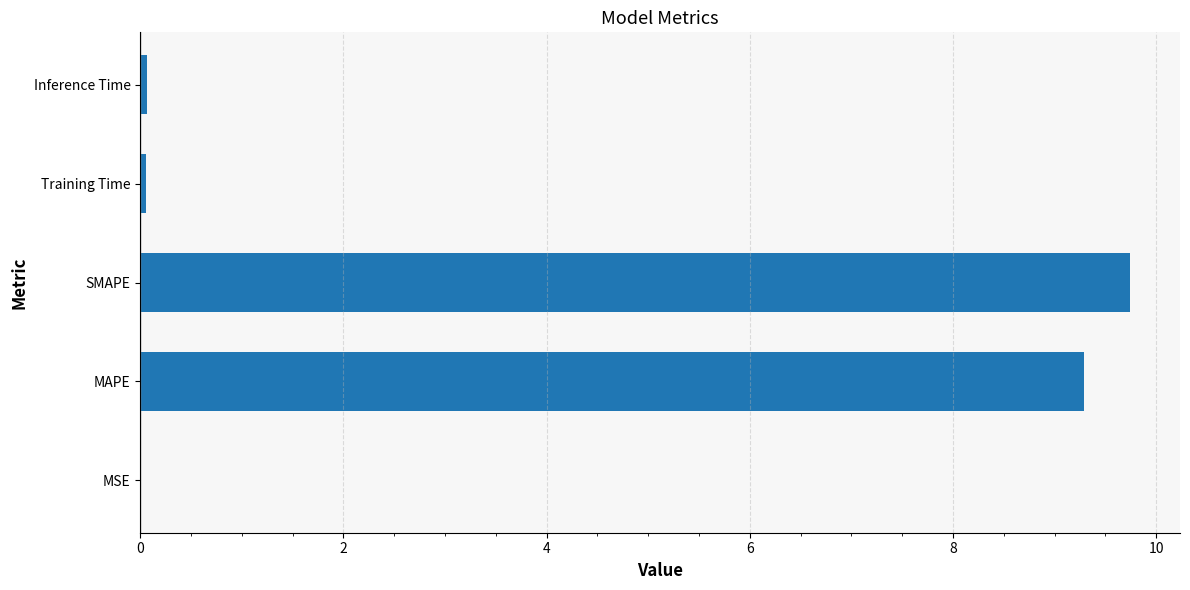

The chart shows a value of 9.3 at MAPE. True or false?

True